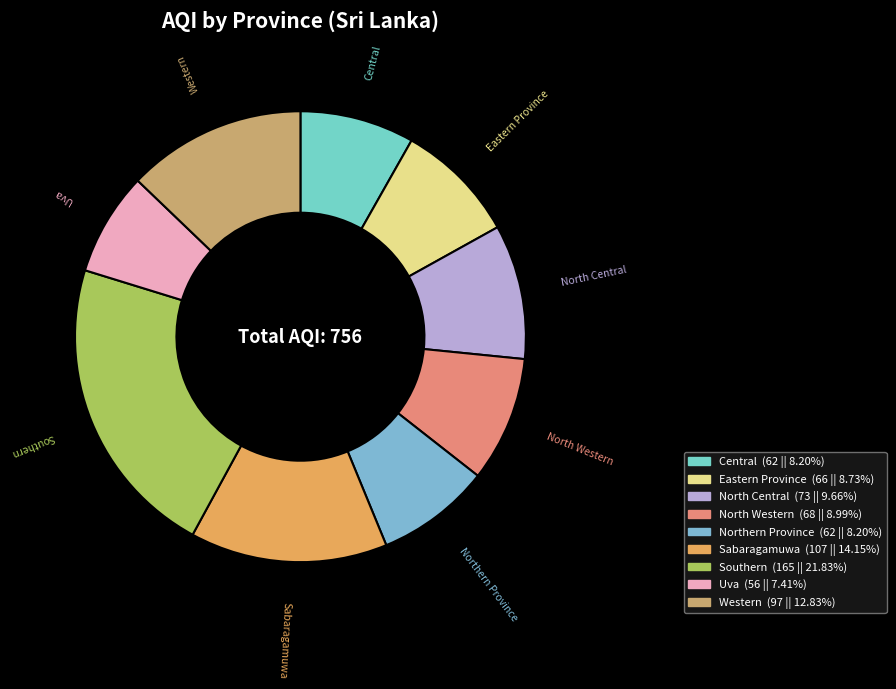

Which has a higher value, Uva or North Western?

North Western